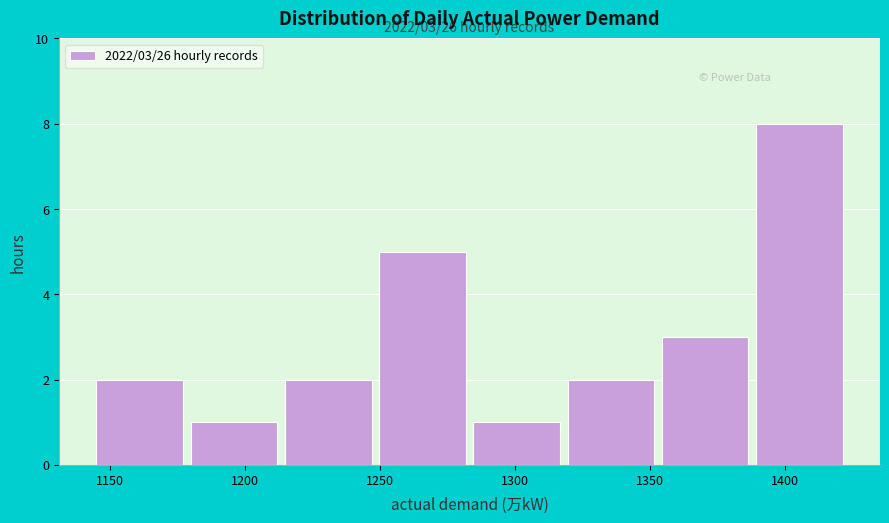

Over which range of the x-axis is the bar tallest?

1390 to 1425